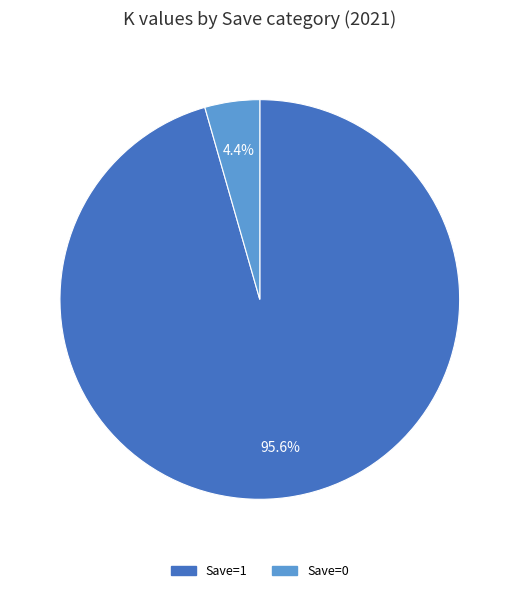

Rank the categories by value from highest to lowest.

Save=1, Save=0